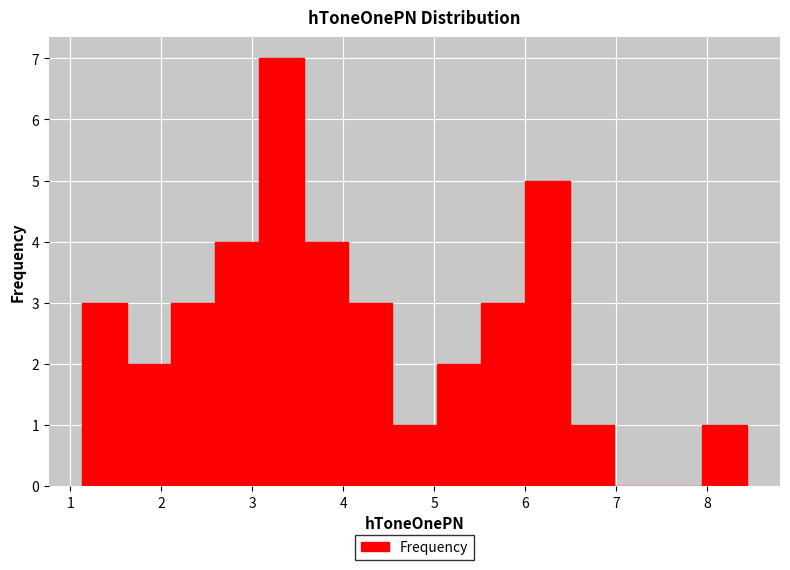

Reading left to right, list every bar in this chart as the range it spans on the x-axis followed by its height. Neither the bar edges nor the heights are printed on the chart, so give them approximately, as read against the axes.

1.1 to 1.6: 3
1.6 to 2.1: 2
2.1 to 2.6: 3
2.6 to 3.1: 4
3.1 to 3.6: 7
3.6 to 4.1: 4
4.1 to 4.5: 3
4.5 to 5.0: 1
5.0 to 5.5: 2
5.5 to 6.0: 3
6.0 to 6.5: 5
6.5 to 7.0: 1
7.0 to 7.5: 0
7.5 to 7.9: 0
7.9 to 8.4: 1